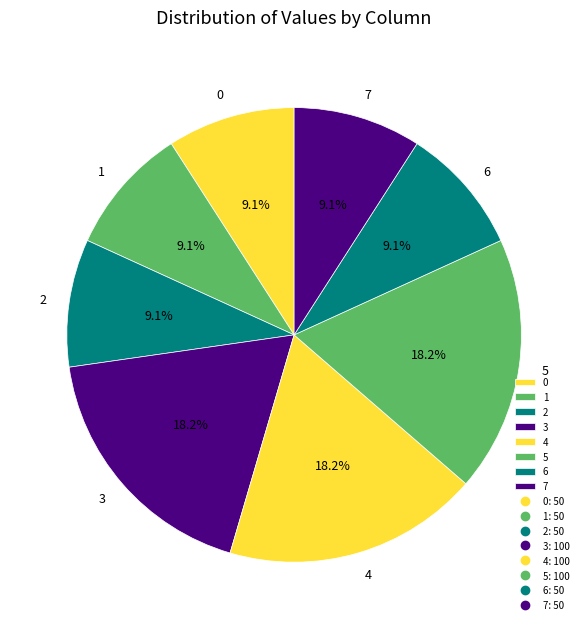

Count the number of slices in the pie.

8